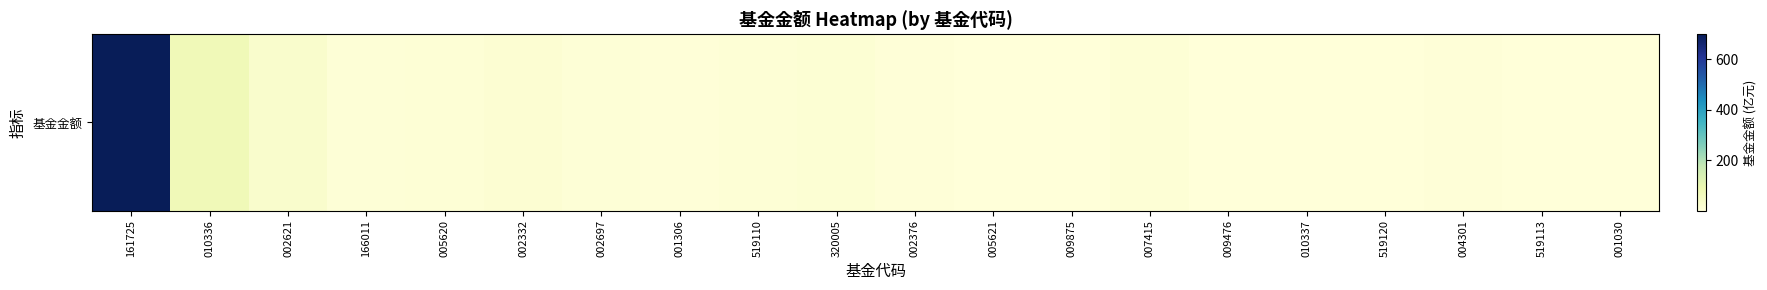

What is the sum of the values at 005621 and 001030?

4.9